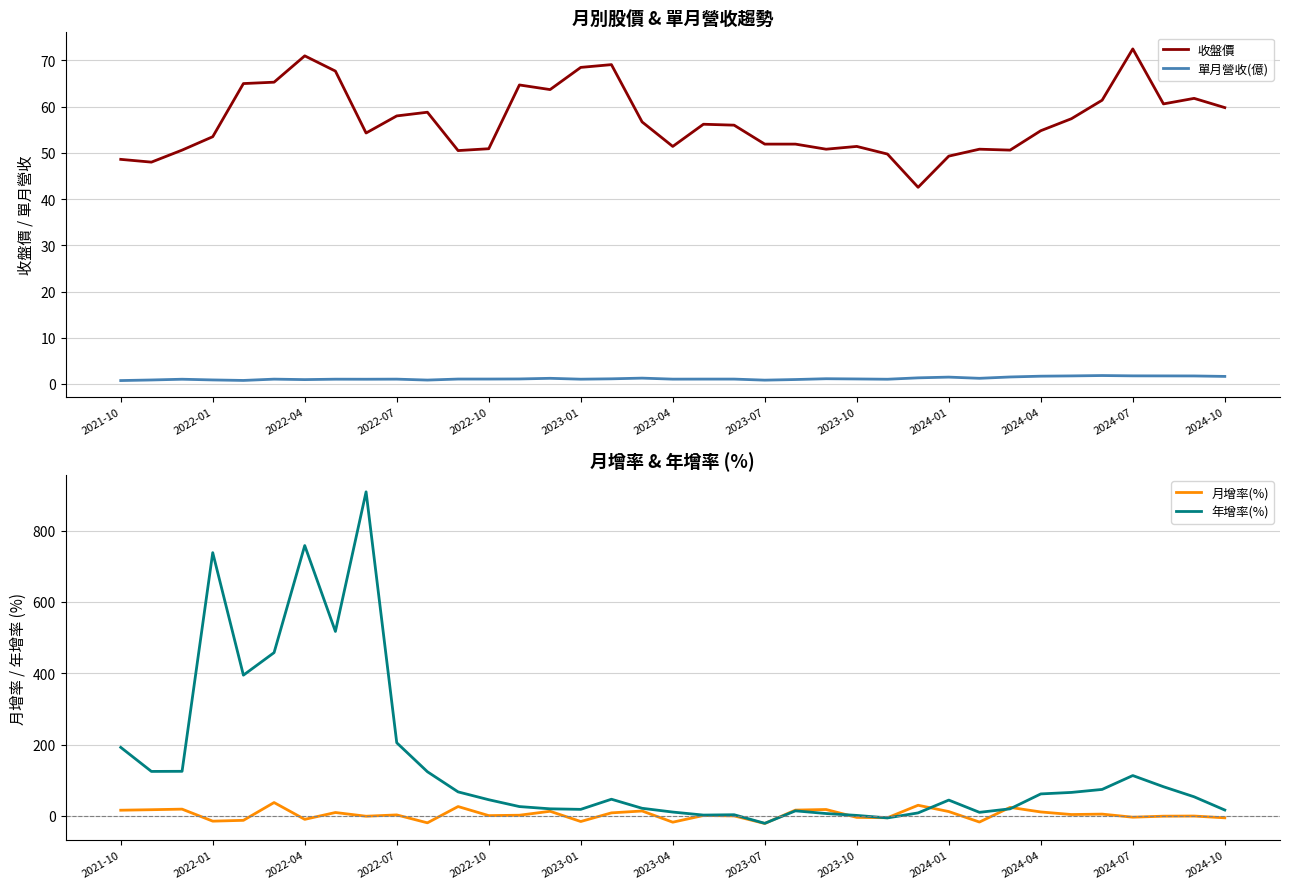

True or false: 收盤價 and 單月營收(億) intersect in this chart.

False